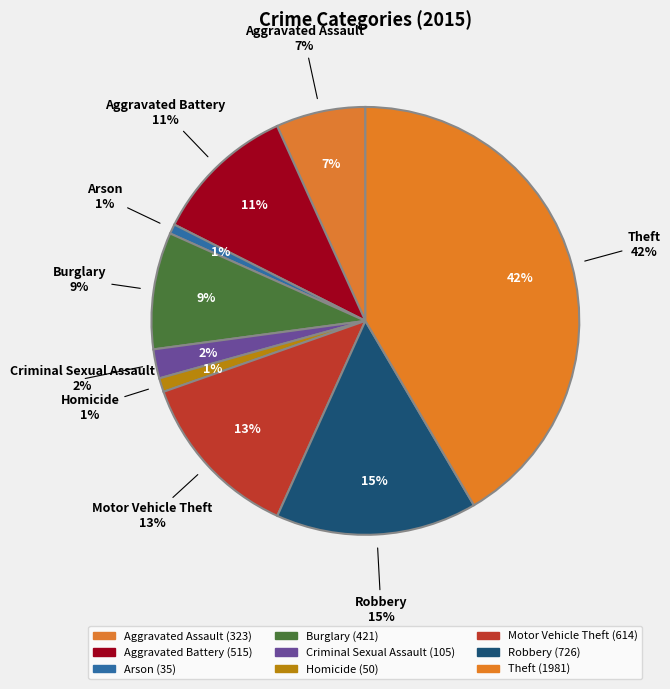

Which category has the smallest portion of the pie?

Arson